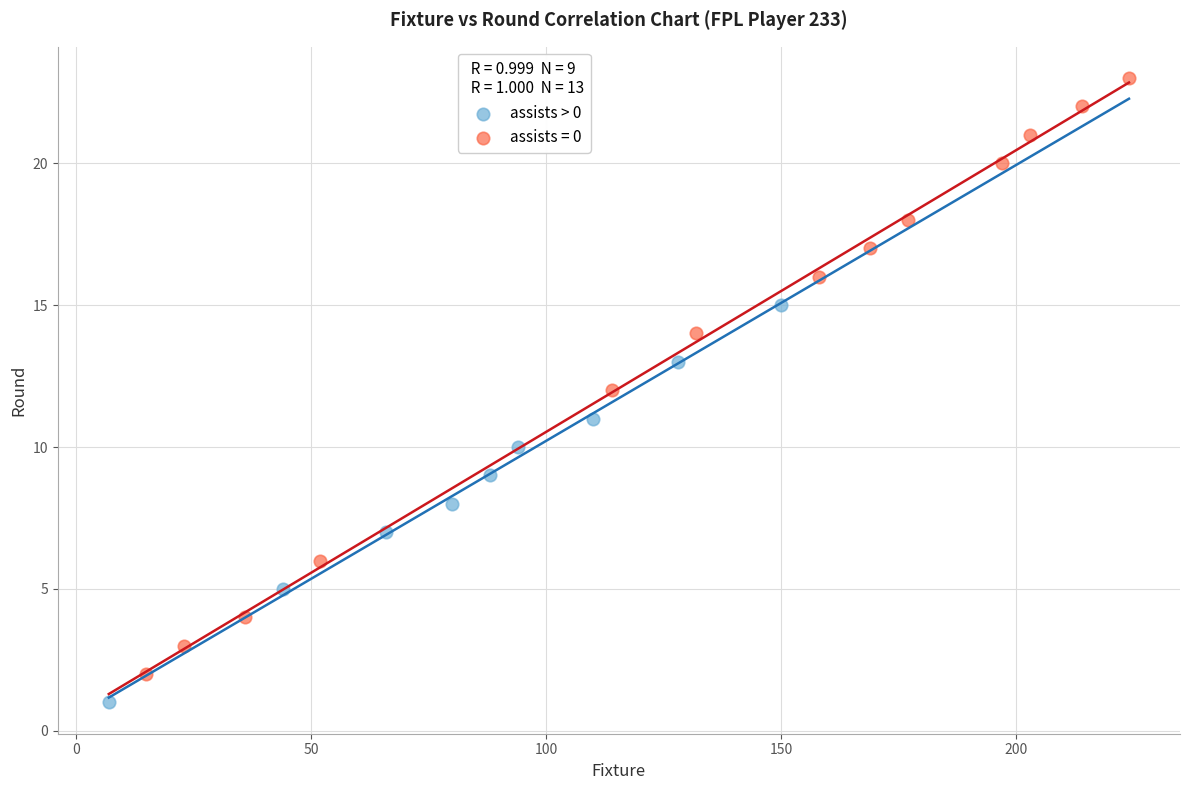

Which series has the largest Y range (max minus min)?

assists = 0